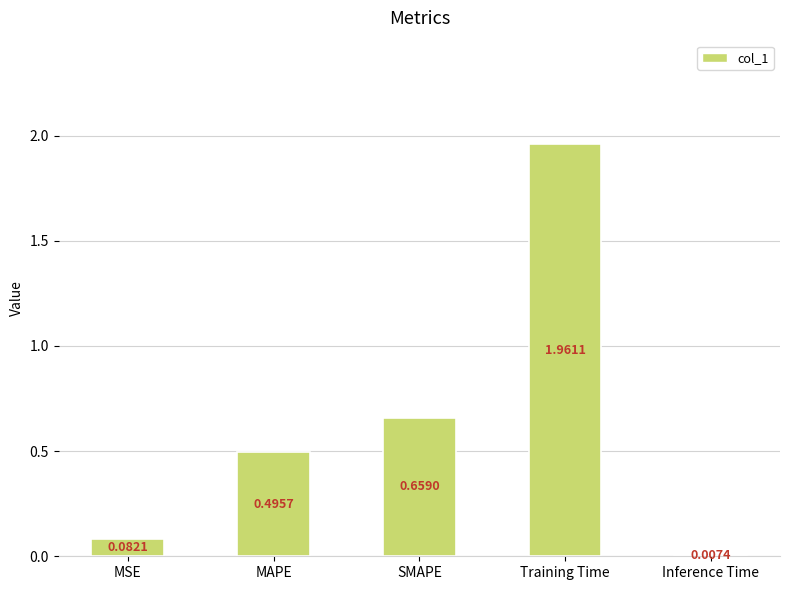

The value at Training Time is 2.9. True or false?

False